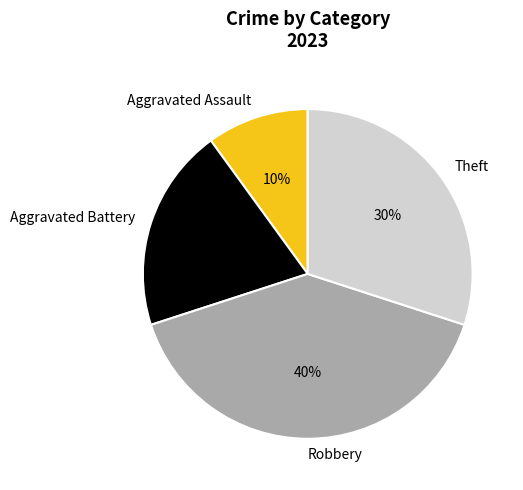

Between Robbery and Aggravated Battery, which is larger?

Robbery